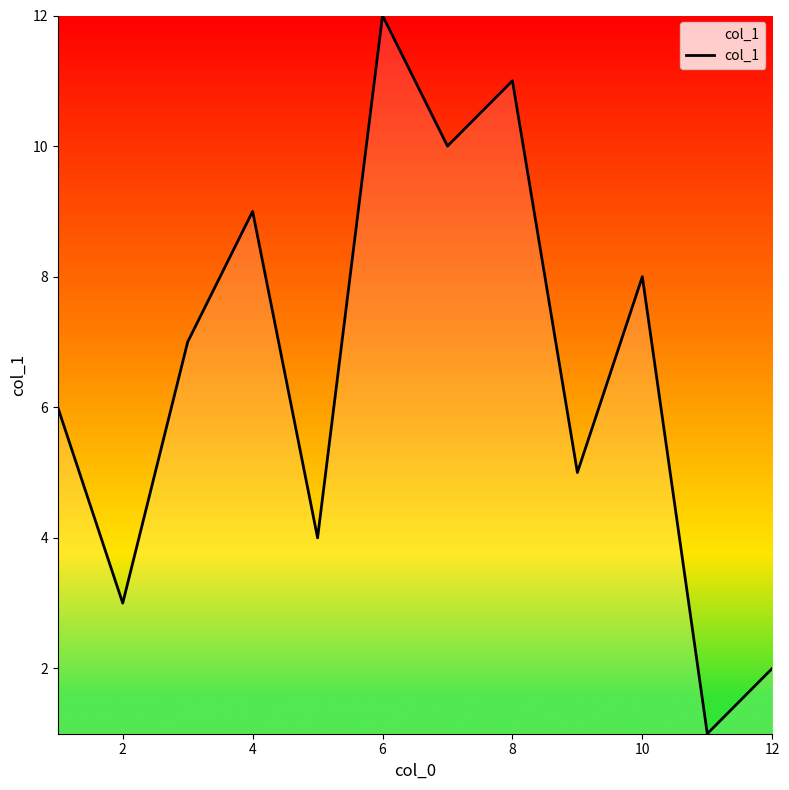

Is this an area chart (filled region under the line)?

No